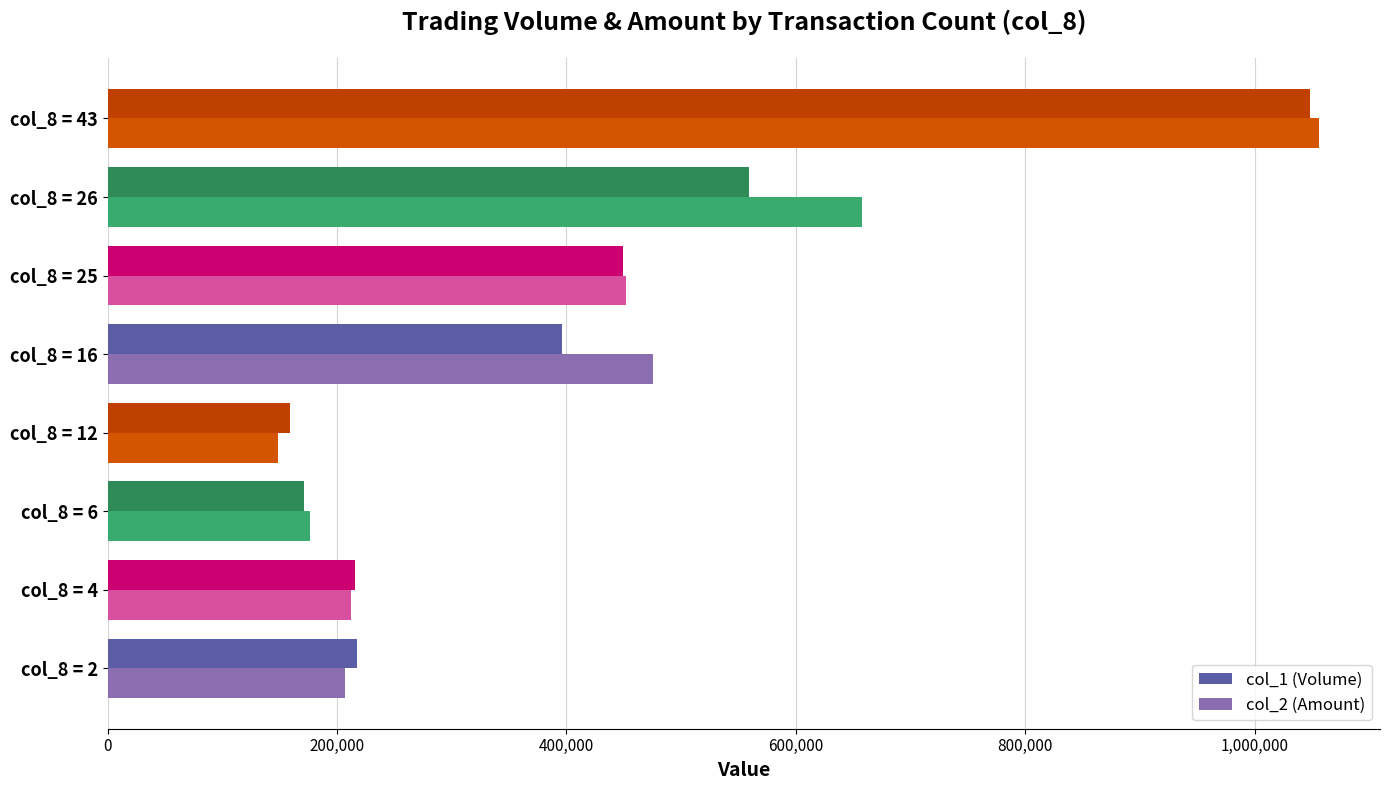

At which label is col_1 (Volume) closest to 603500?

col_8 = 26